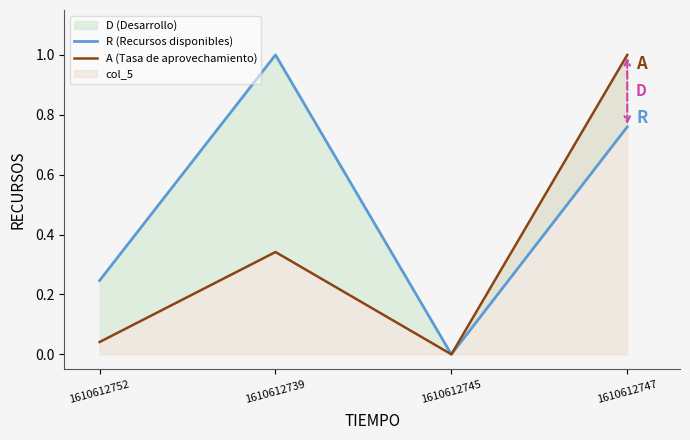

What is the sum of all A (Tasa de aprovechamiento) values?

1.4